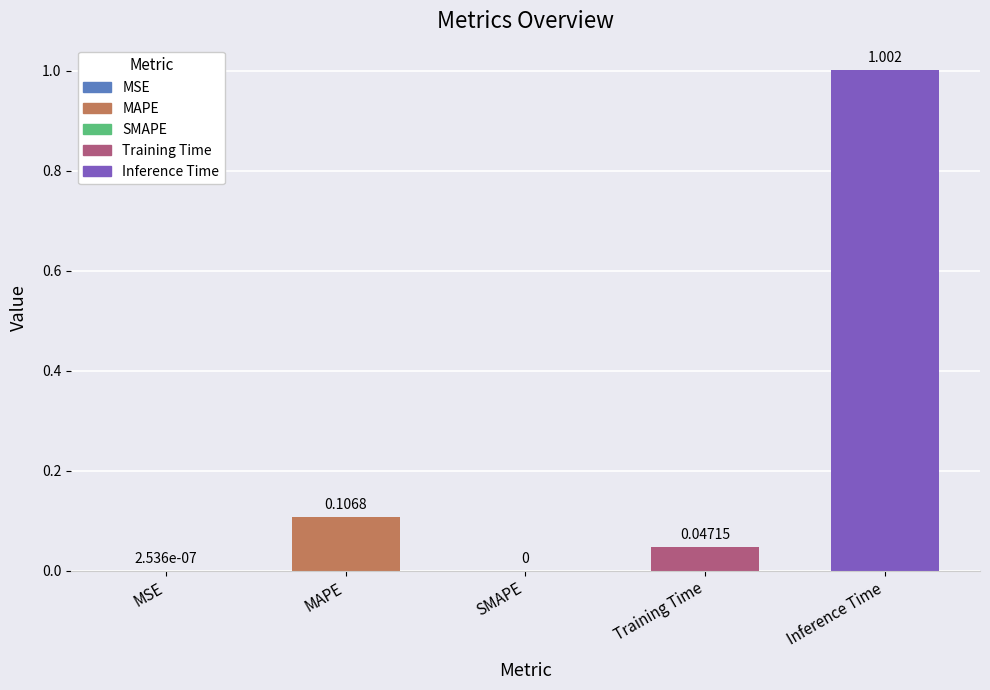

The chart shows a value of 1.0 at Inference Time. True or false?

True